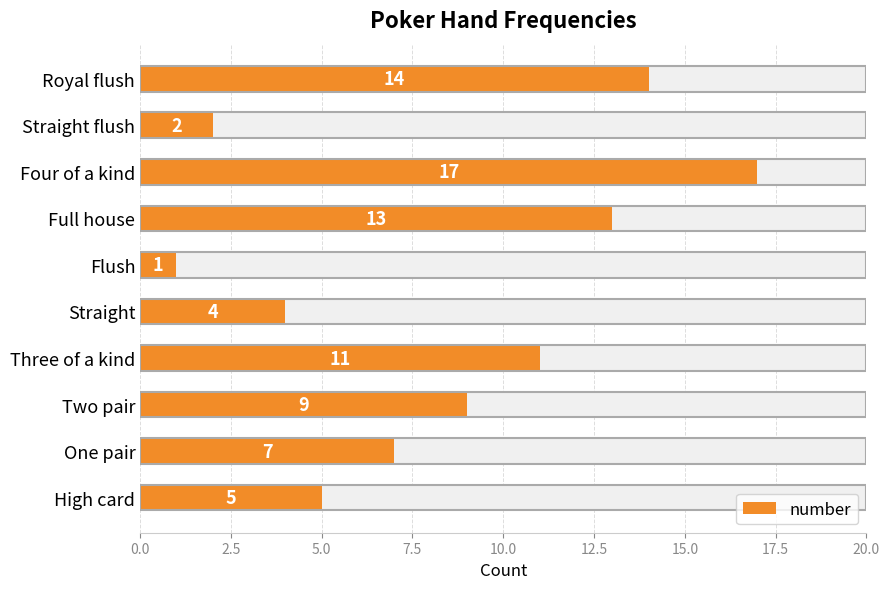

How many values are below 9?

5